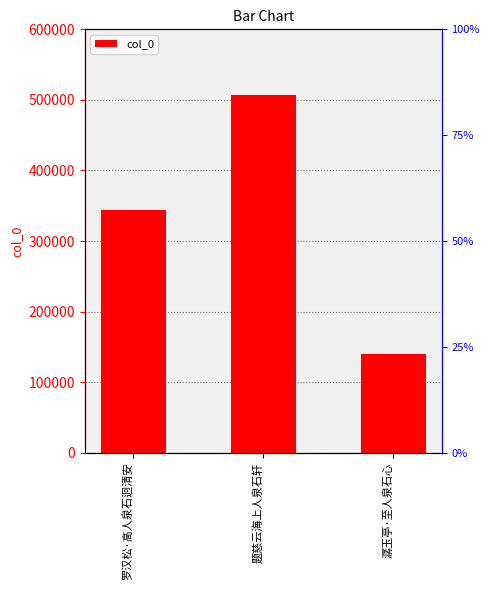

Where is the data nearest to the value 323713?

罗汉松·高人泉石迥清安